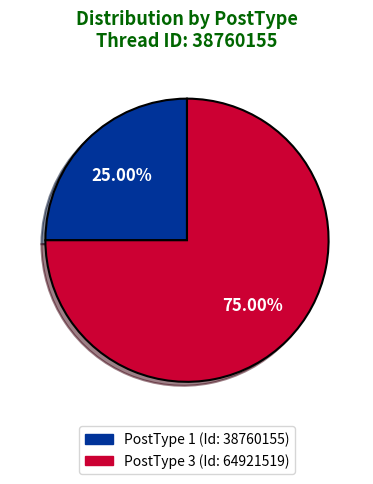

True or false: PostType 1 (Id: 38760155) accounts for 33% of the total.

False